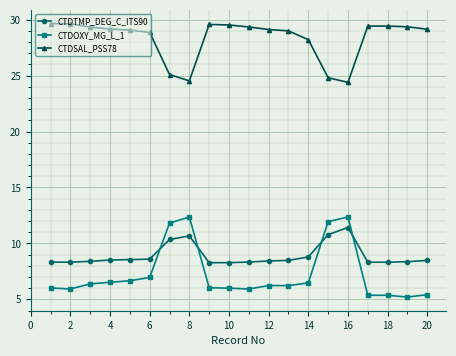

What is the minimum value for CTDSAL_PSS78?

24.4